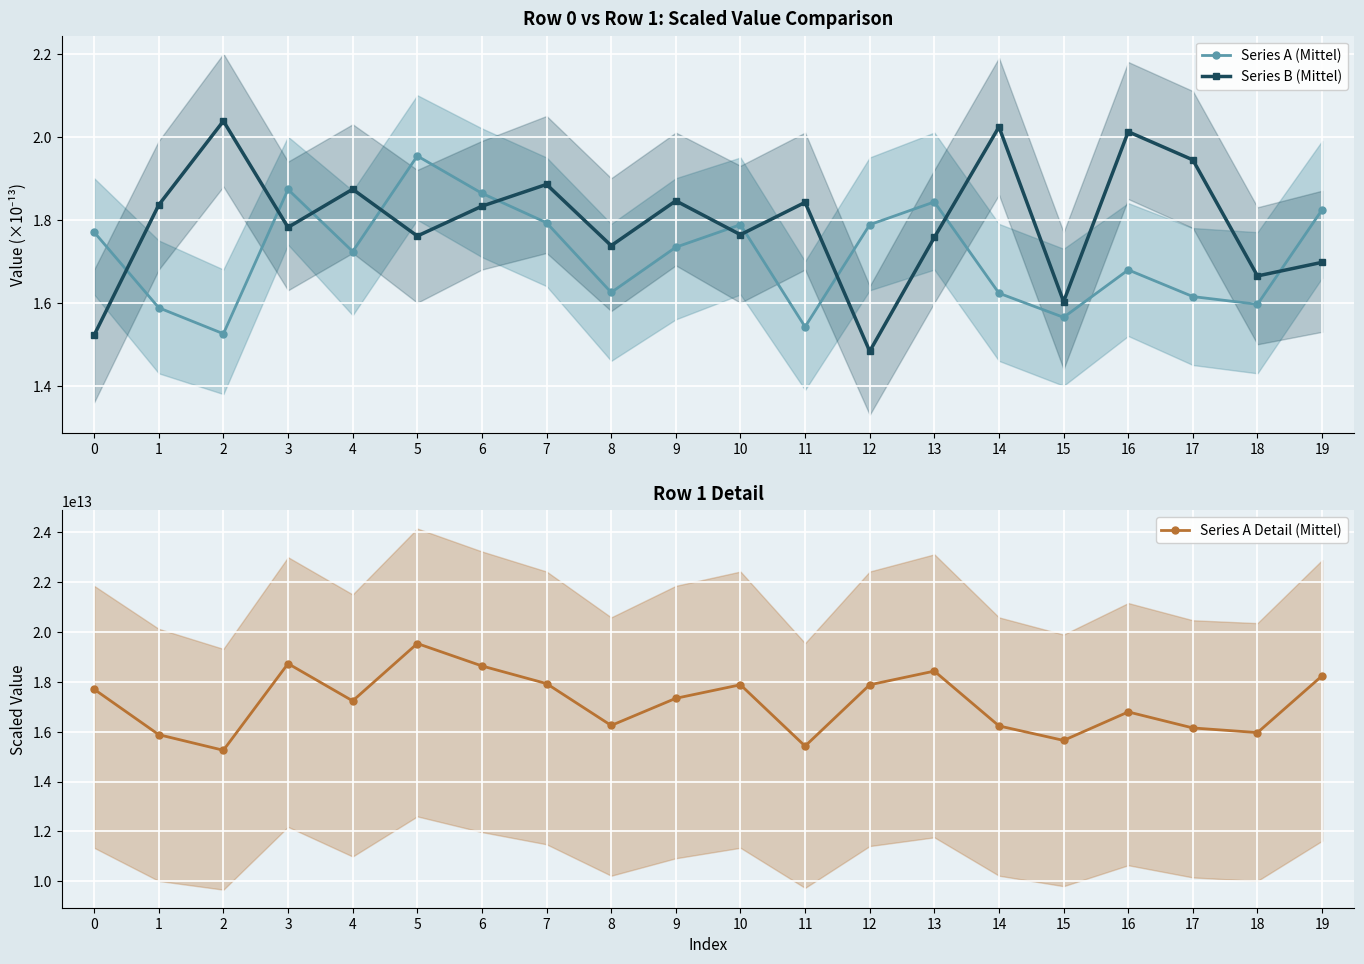

At which category is the sum across all series the highest?

5